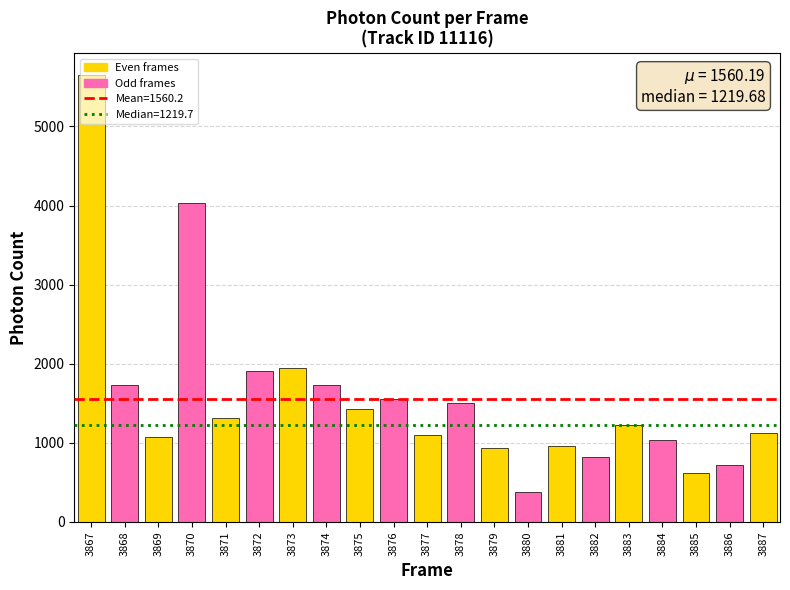

The value at 3870 is 7249.3. True or false?

False